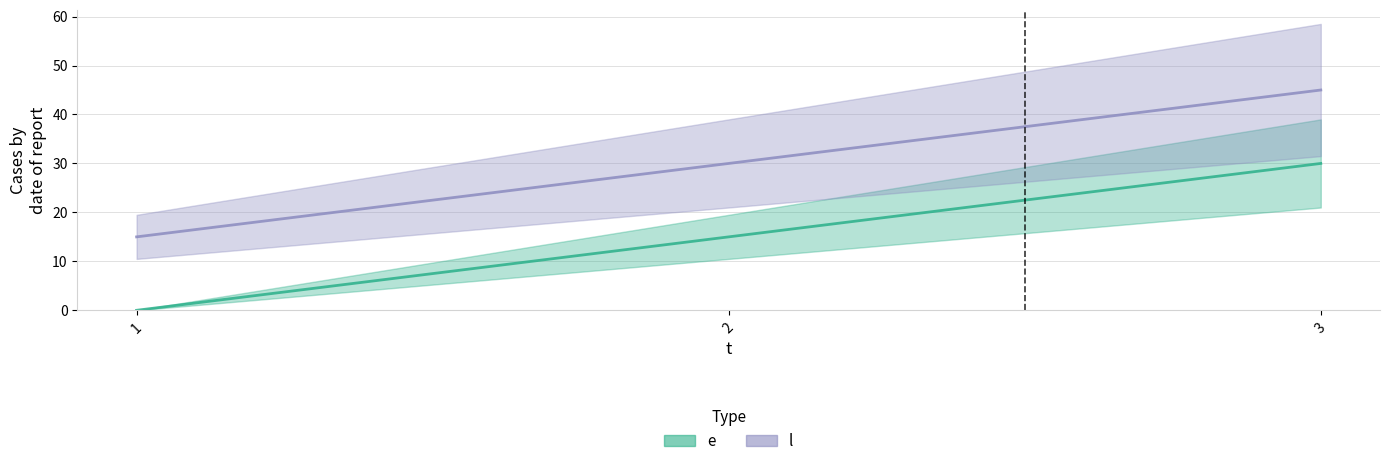

Is it true that l equals 45 at 3?

True